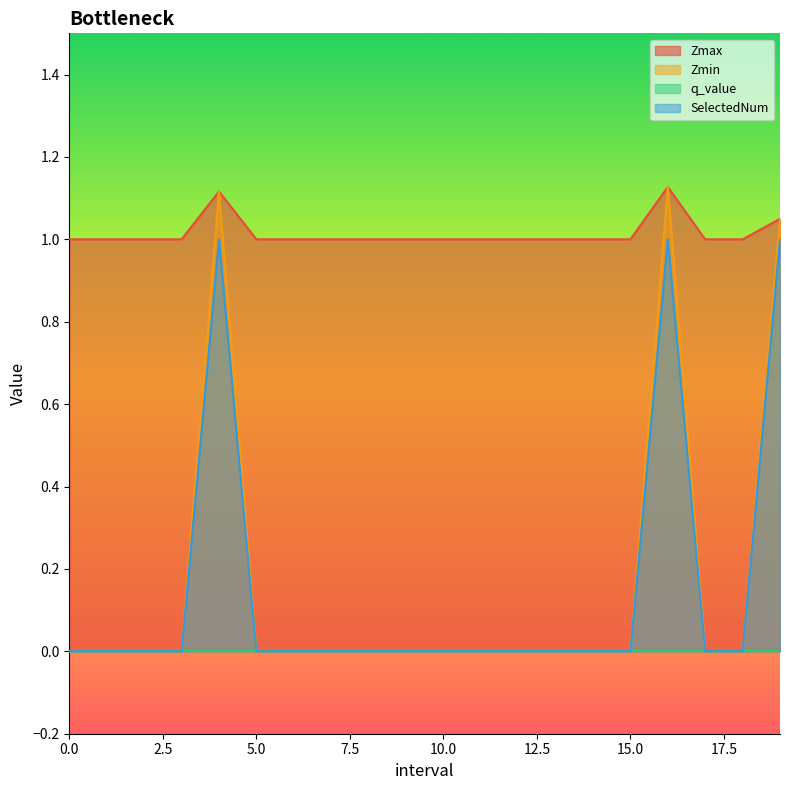

Which series has the largest total across all categories?

Zmax